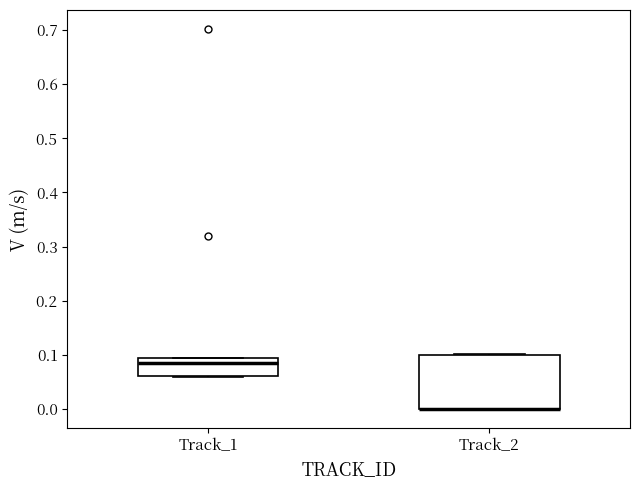

Reading left to right, transcribe this box plot: for each box, give where its median line is, the range the box spans, and where its two whiskers end, as read against the y-axis. The values are not printed on the chart, so give them approximately, as read against the axis.

Track_1: median 0.08, box 0.06 to 0.09, whiskers 0.06 to 0.10
Track_2: median 0.00 (drawn on the box's lower edge), box 0.00 to 0.10, whiskers 0.00 to 0.10